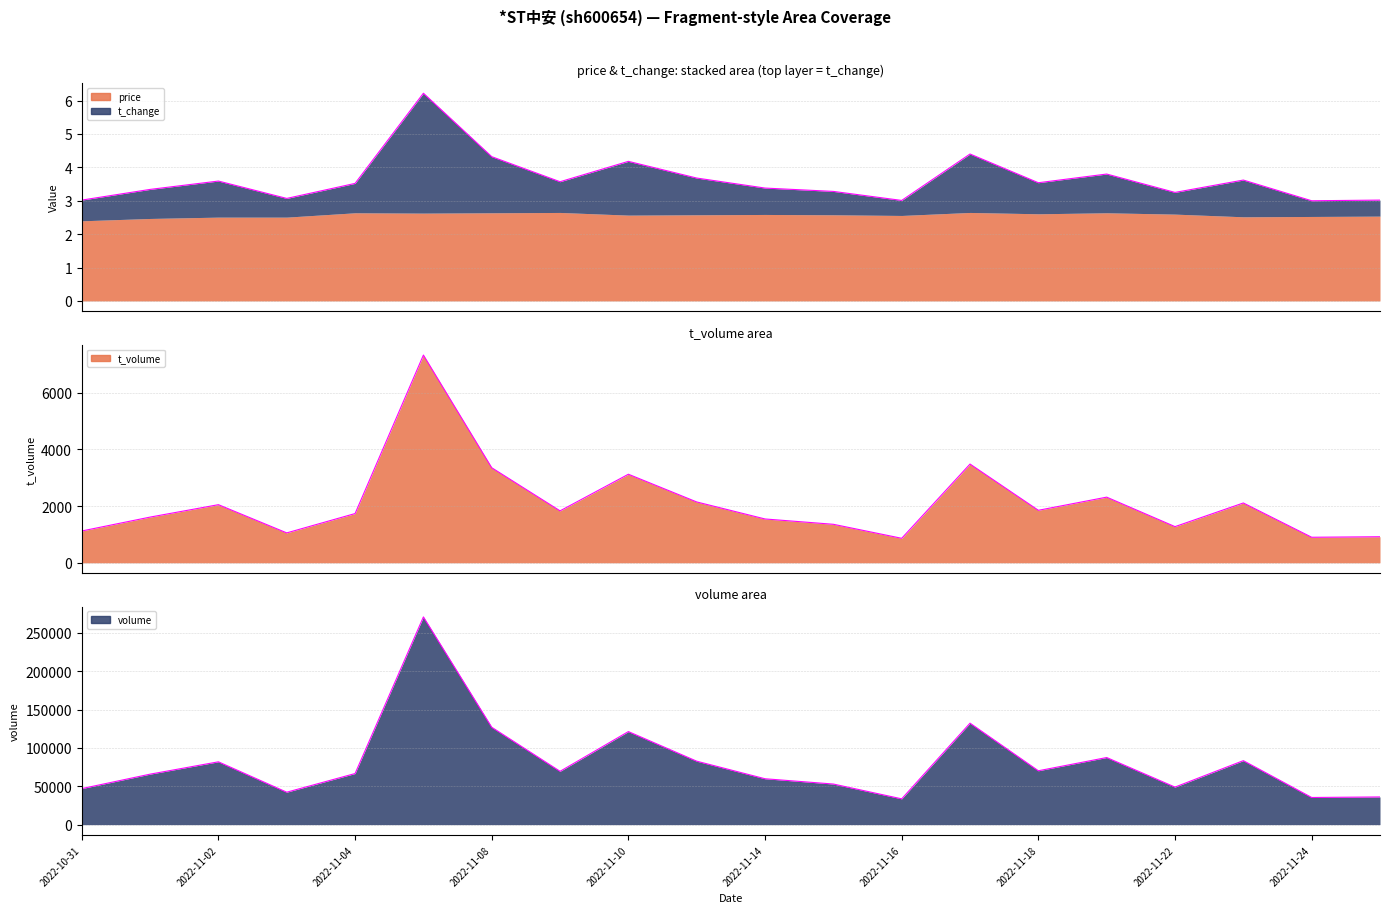

Which series has the largest total across all categories?

t_change